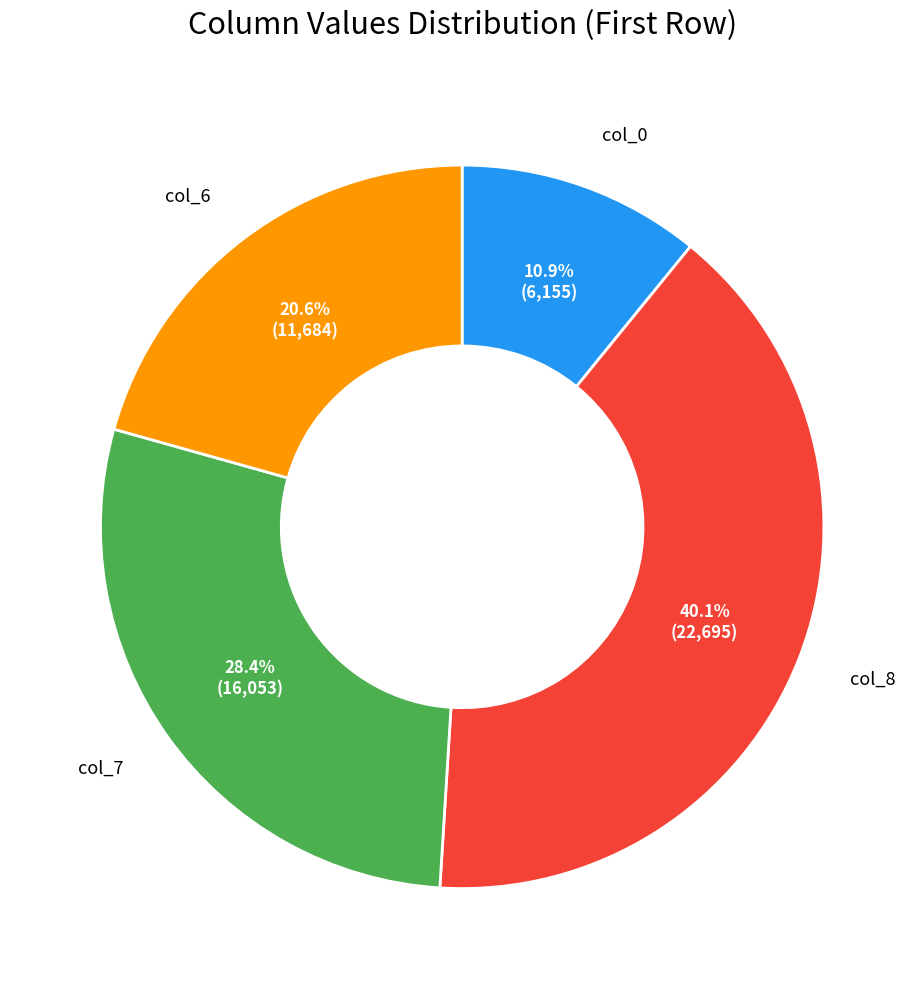

Between col_7 and col_8, which is larger?

col_8